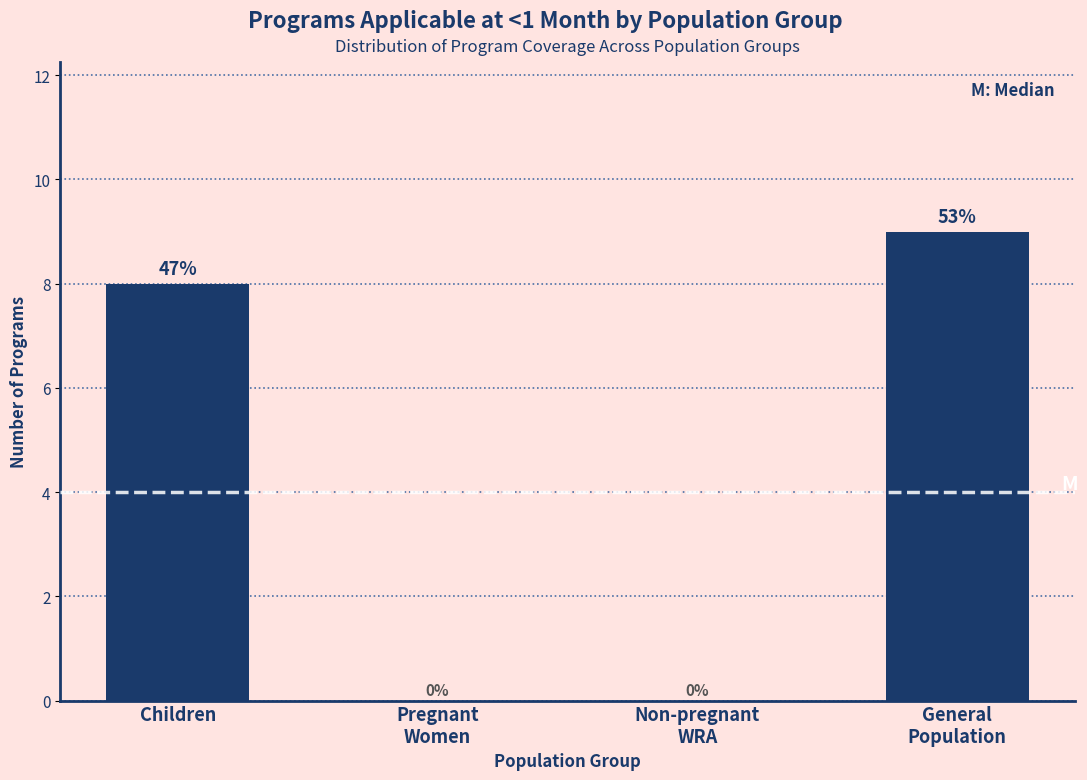

How many values are between 0 and 9?

4